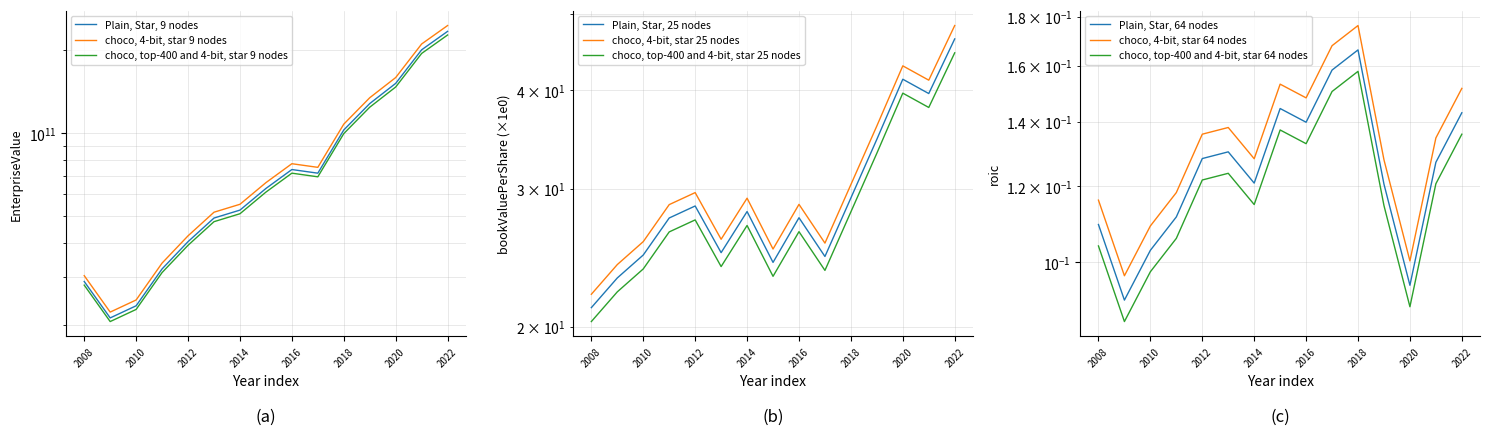

True or false: bookValuePerShare and EnterpriseValue intersect in this chart.

False